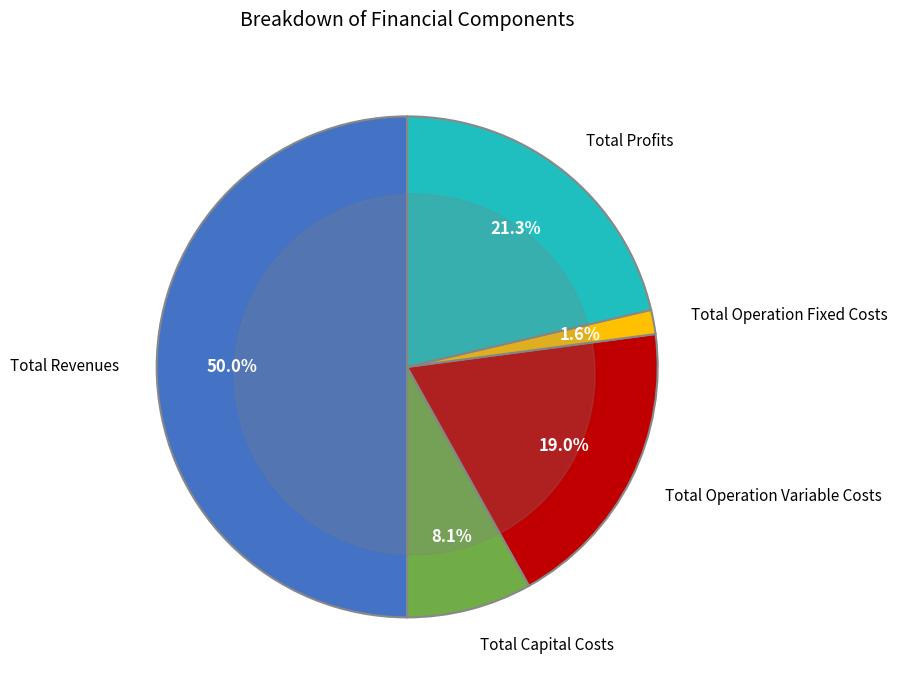

What percentage is NOT represented by Total Profits?

78.7%